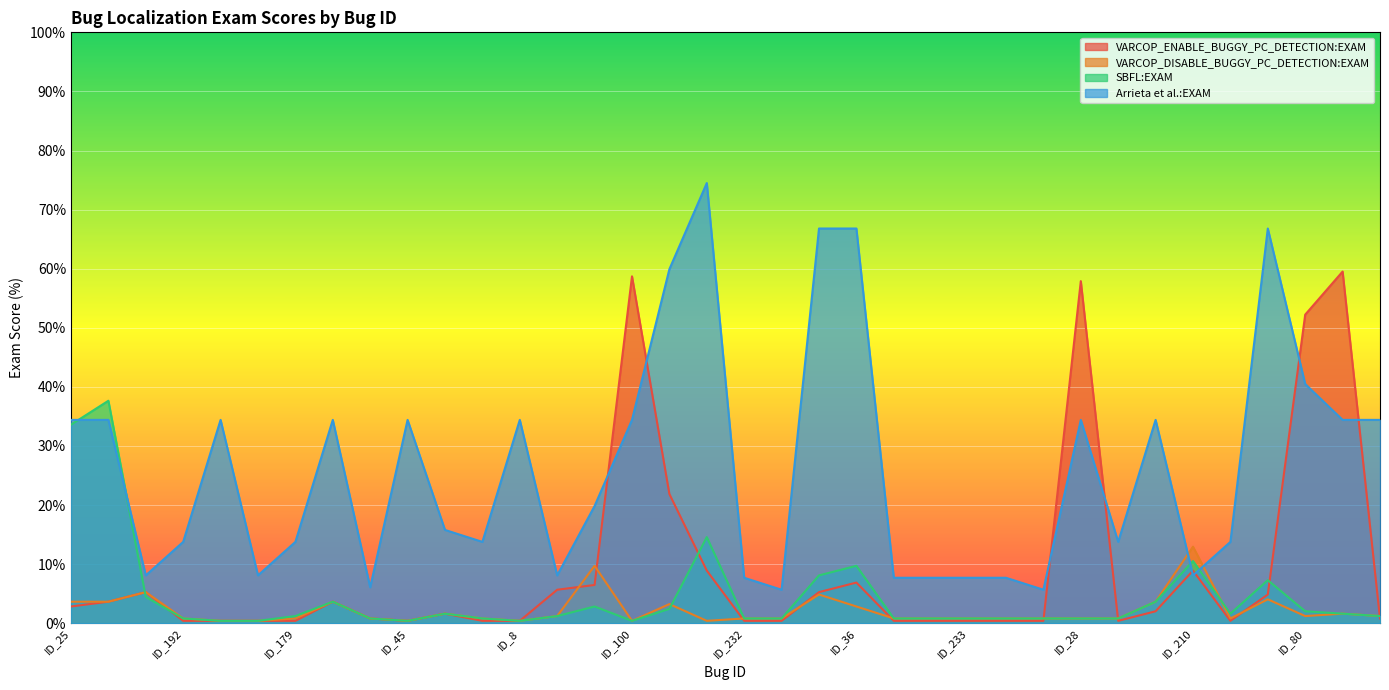

True or false: Arrieta et al.:EXAM and VARCOP_ENABLE_BUGGY_PC_DETECTION:EXAM intersect in this chart.

True